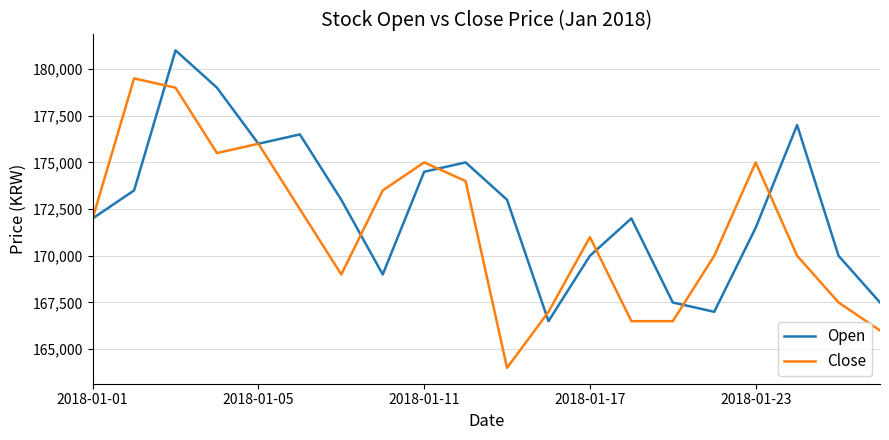

Which series has the largest total across all categories?

Open